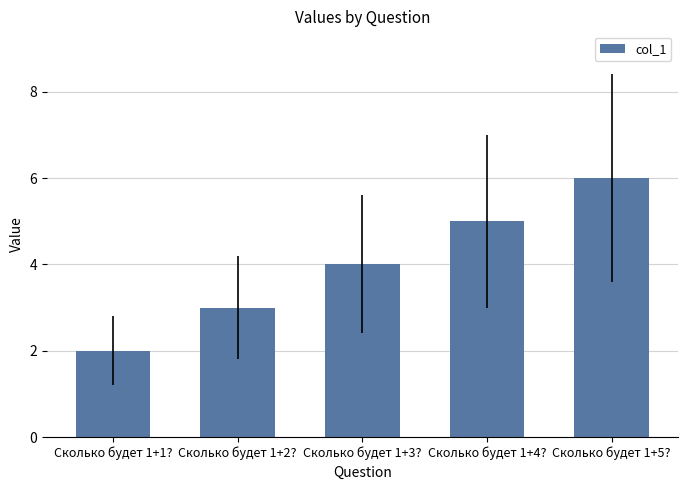

Approximately how many times larger is the value at Сколько будет 1+2? compared to Сколько будет 1+1??

1.5